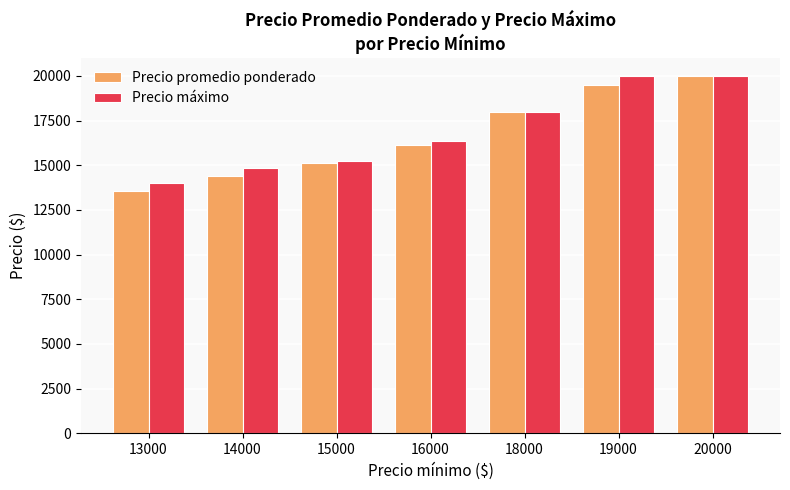

Between 14000 and 20000, which series saw the biggest shift?

Precio promedio ponderado